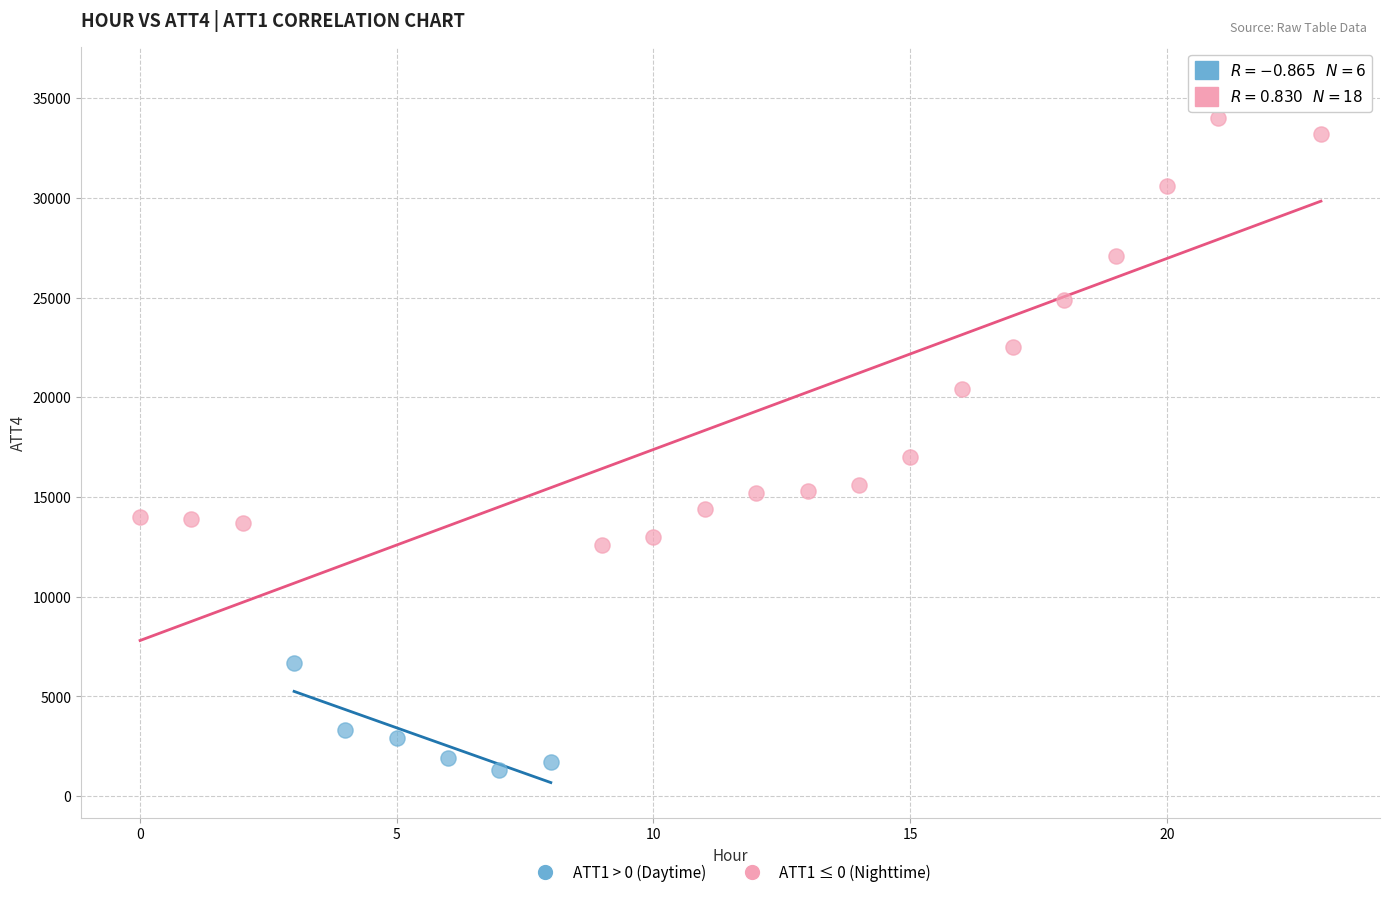

Which series has the largest Y range (max minus min)?

ATT1 ≤ 0 (Nighttime)